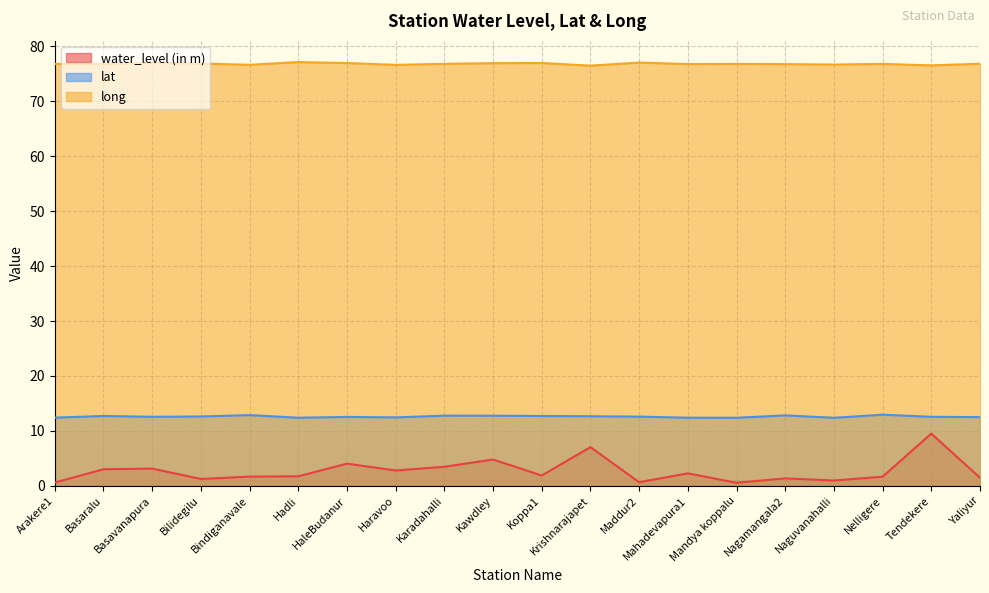

At Yaliyur, list the series in order from smallest to largest.

water_level (in m), lat, long